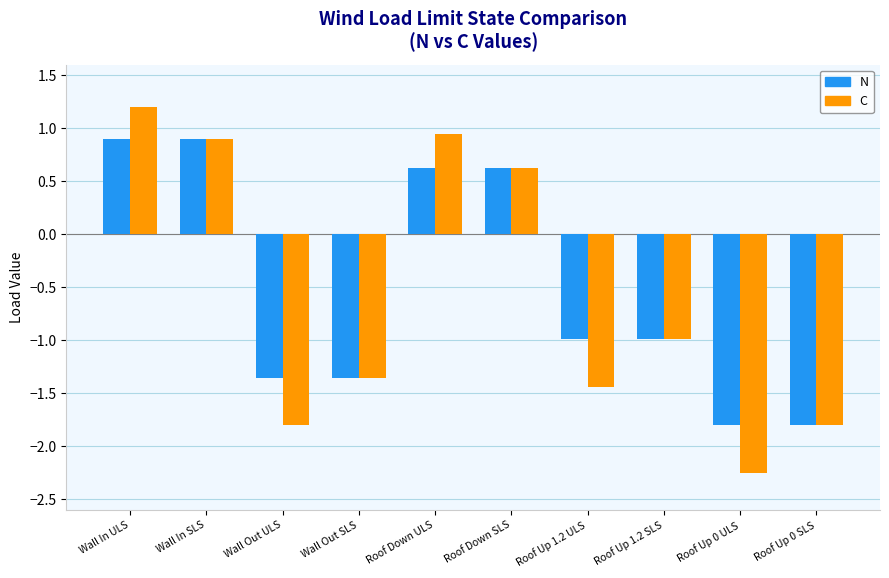

The N series shows -0.6 at Roof Up 0 ULS. True or false?

False